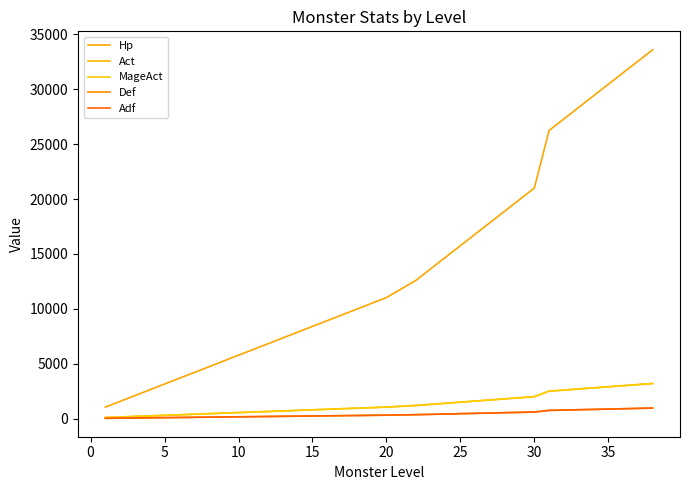

True or false: Def and MageAct cross at least once.

False